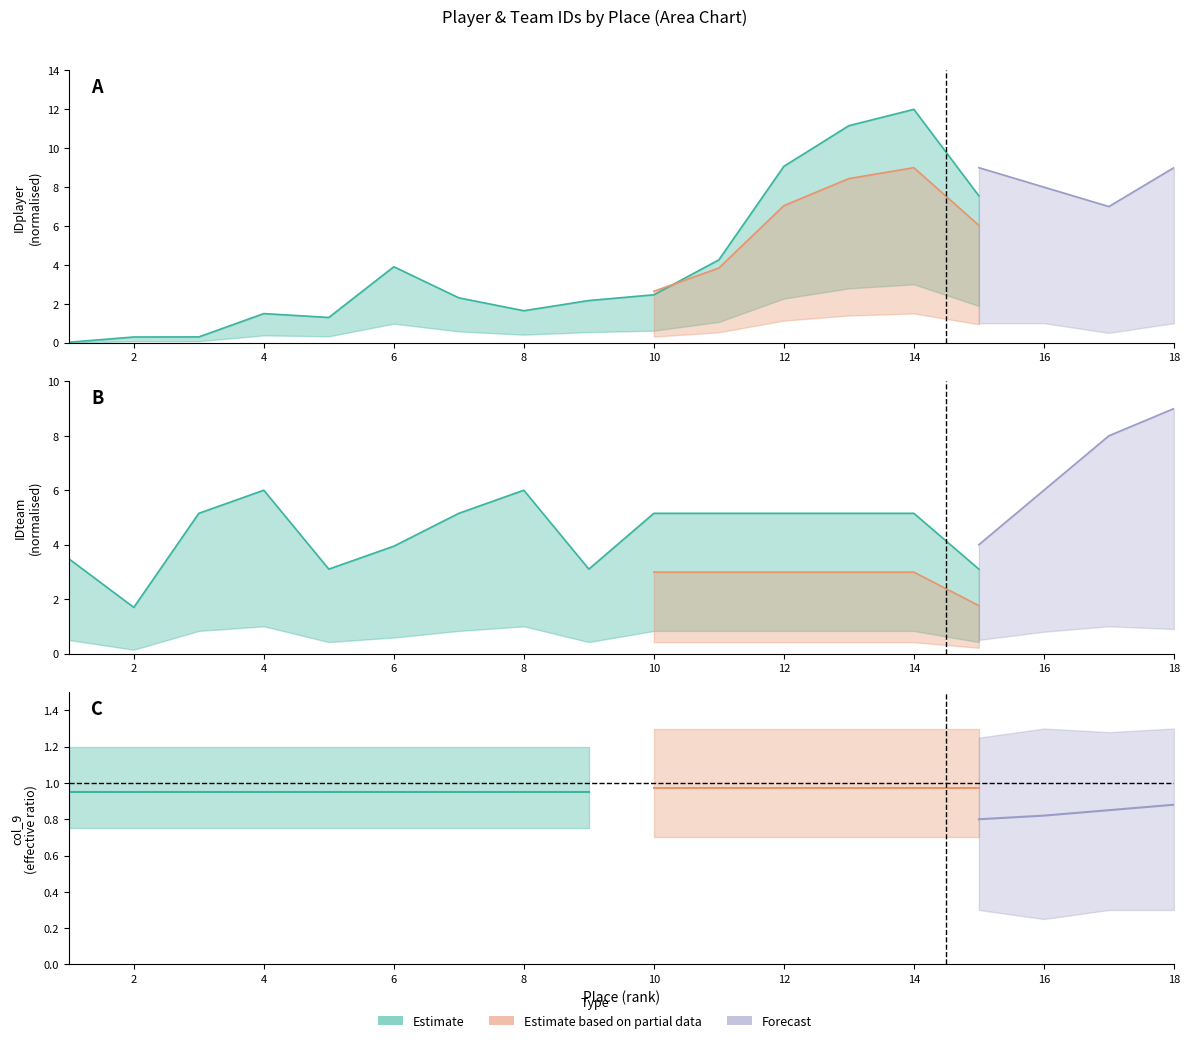

True or false: IDplayer has more than 2 points higher than both neighbors.

True